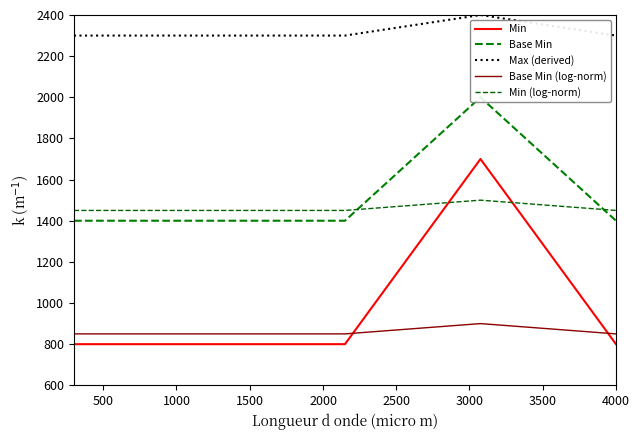

What is the maximum value shown in the chart?

2400